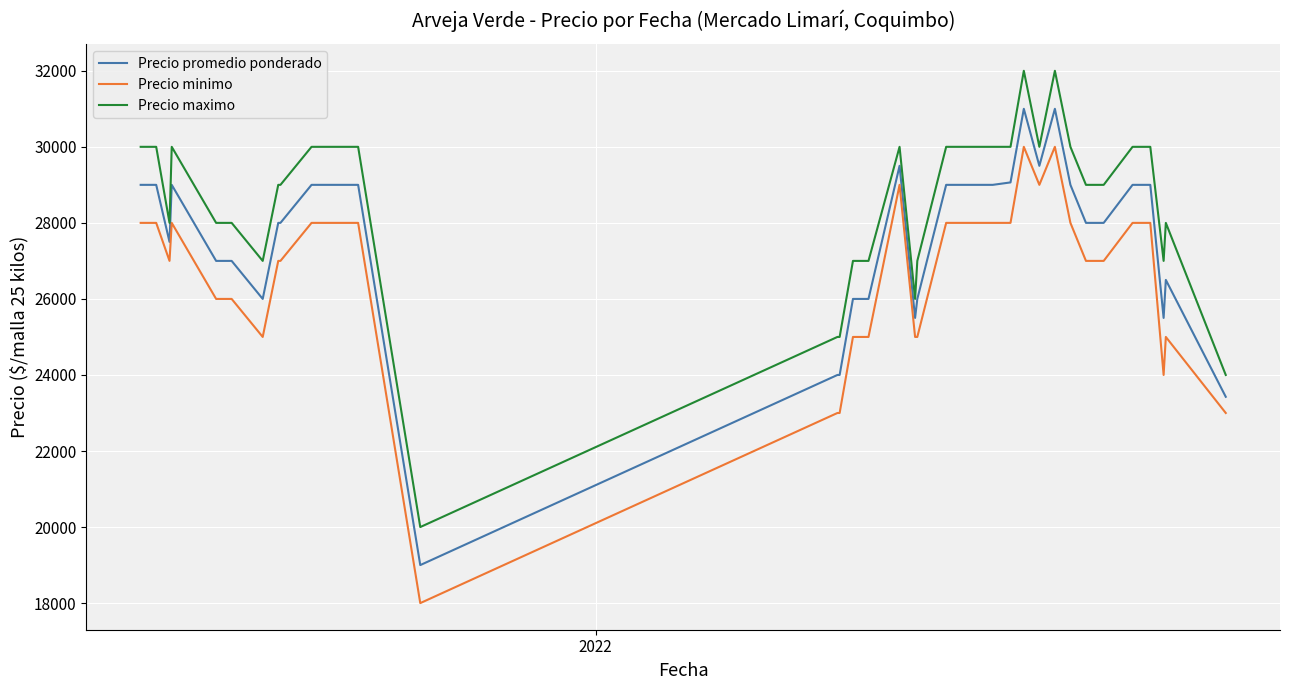

What is the difference between the maximum and minimum values in the Precio promedio ponderado series?

12000